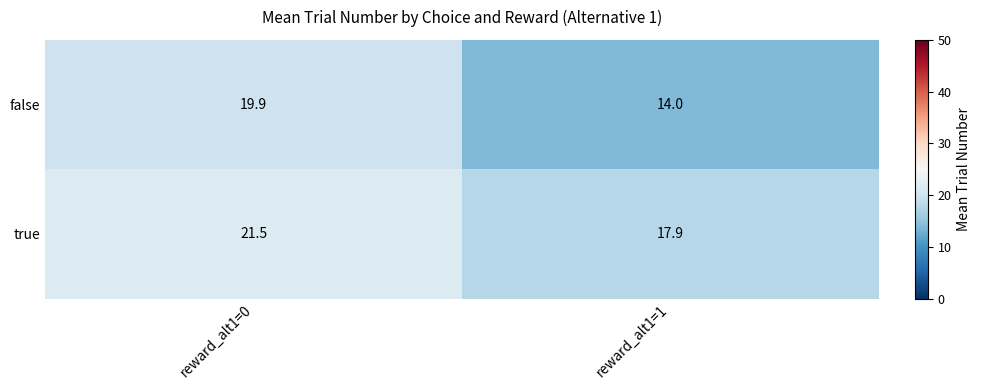

Reading left to right, transcribe all the data shown in this chart.

false: 19.9	14.0
true: 21.5	17.9